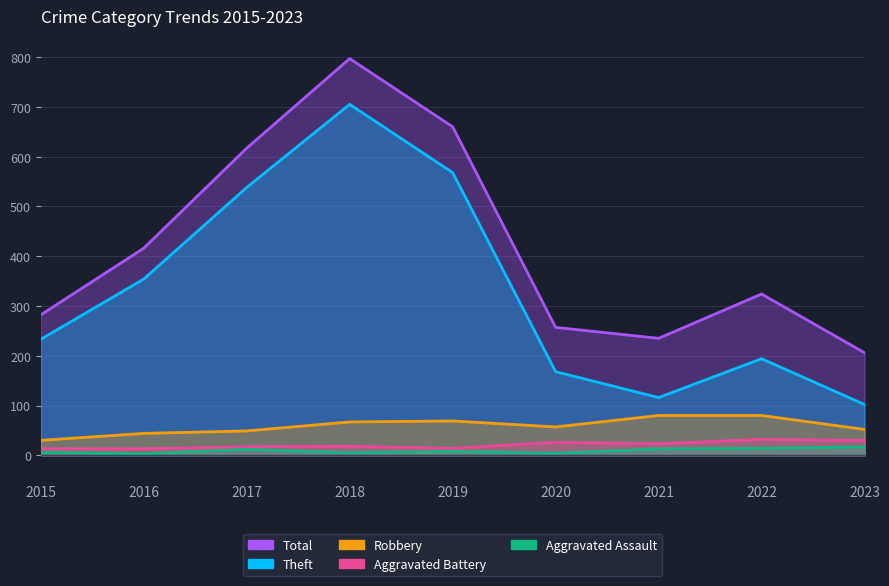

The value of Aggravated Assault at 2023 is 28. True or false?

False